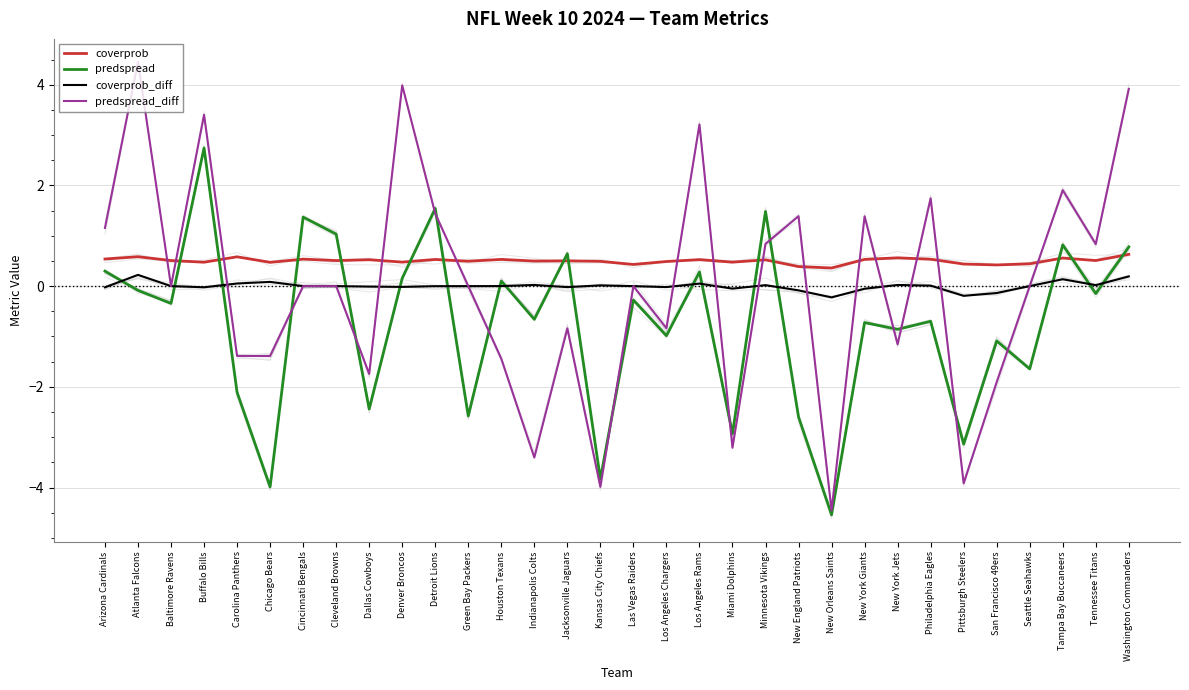

Which label corresponds to the smallest value in the chart?

New Orleans Saints